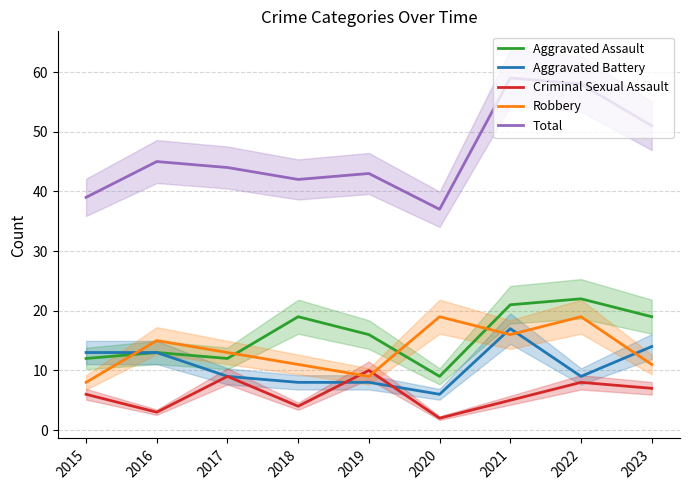

At which label does Aggravated Battery reach its peak?

2021